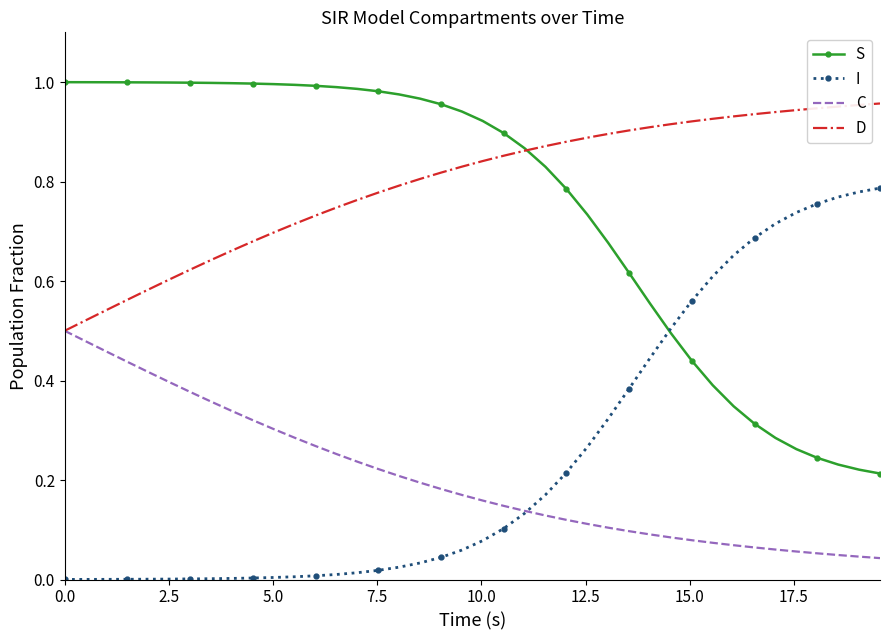

True or false: D and I cross at least once.

False